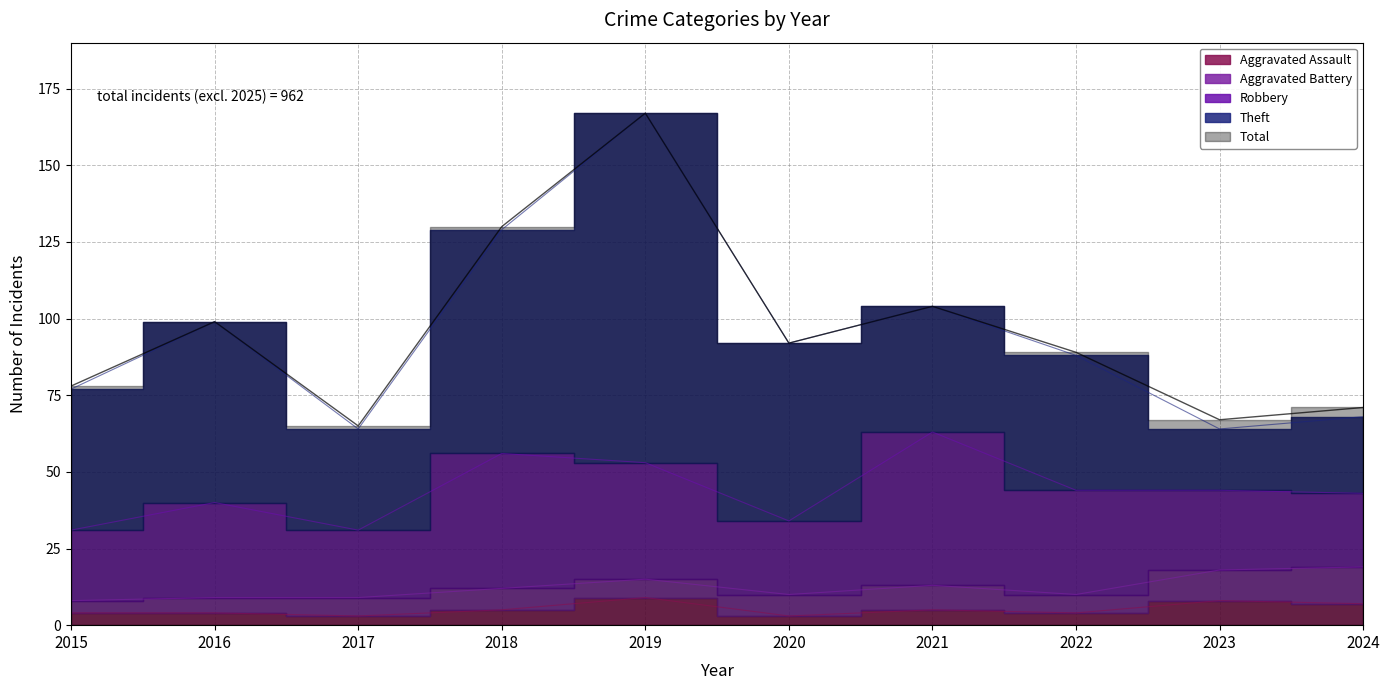

Does the chart have visible grid lines?

Yes